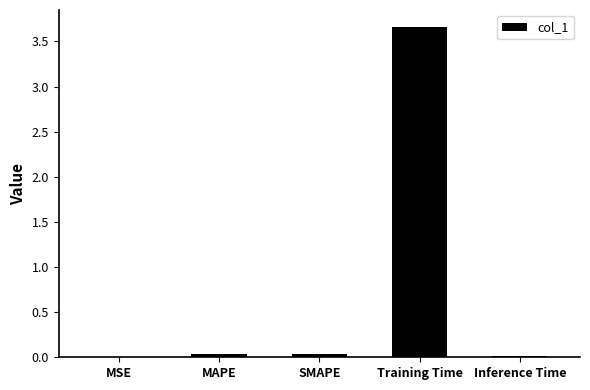

The value at SMAPE is 0.0. True or false?

True